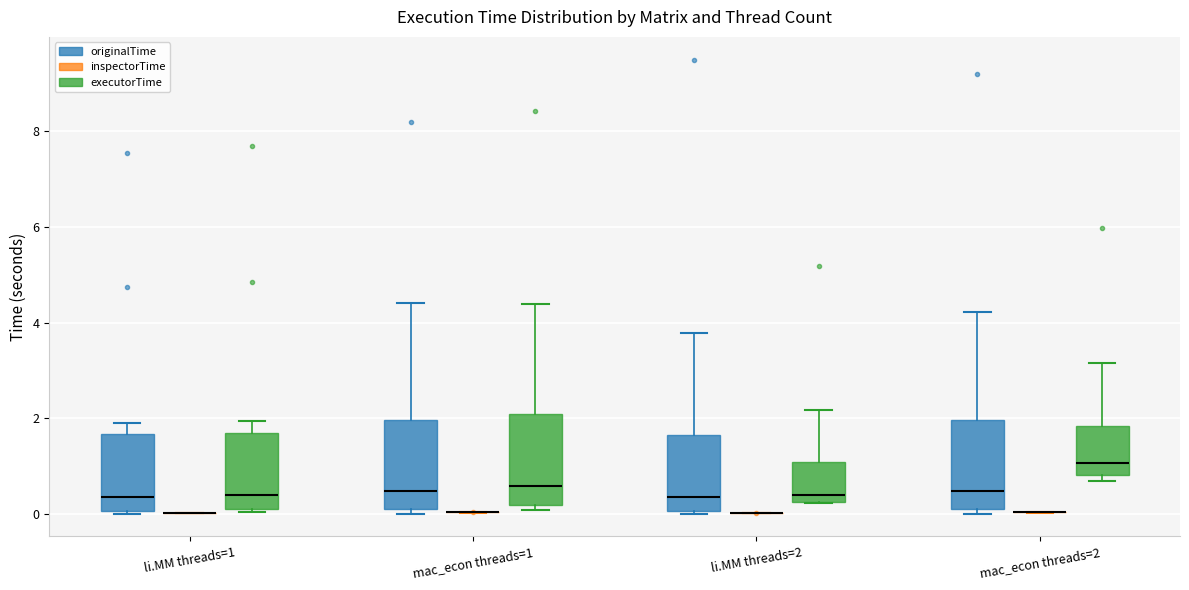

Reading left to right, read every box against the y-axis: the position of its median line, the range the box covers, and the ends of its whiskers. The values are not printed on the chart, so give them approximately, as read against the axis.

li.MM threads=1 (originalTime): median 0.4, box 0.0 to 1.6, whiskers 0.0 (just below the box's lower edge) to 1.8
li.MM threads=1 (inspectorTime): box collapsed to a line at 0.0, whiskers 0.0 to 0.0
li.MM threads=1 (executorTime): median 0.4, box 0.2 to 1.8, whiskers 0.0 to 2.0
mac_econ threads=1 (originalTime): median 0.4, box 0.0 to 2.0, whiskers 0.0 (just below the box's lower edge) to 4.4
mac_econ threads=1 (inspectorTime): box collapsed to a line at 0.0, whiskers 0.0 to 0.0
mac_econ threads=1 (executorTime): median 0.6, box 0.2 to 2.0, whiskers 0.0 to 4.4
li.MM threads=2 (originalTime): median 0.4, box 0.0 to 1.6, whiskers 0.0 (just below the box's lower edge) to 3.8
li.MM threads=2 (inspectorTime): box collapsed to a line at 0.0, whiskers 0.0 to 0.0
li.MM threads=2 (executorTime): median 0.4, box 0.2 to 1.0, whiskers 0.2 to 2.2
mac_econ threads=2 (originalTime): median 0.4, box 0.0 to 2.0, whiskers 0.0 (just below the box's lower edge) to 4.2
mac_econ threads=2 (inspectorTime): box collapsed to a line at 0.0, whiskers 0.0 to 0.0
mac_econ threads=2 (executorTime): median 1.0, box 0.8 to 1.8, whiskers 0.6 to 3.2